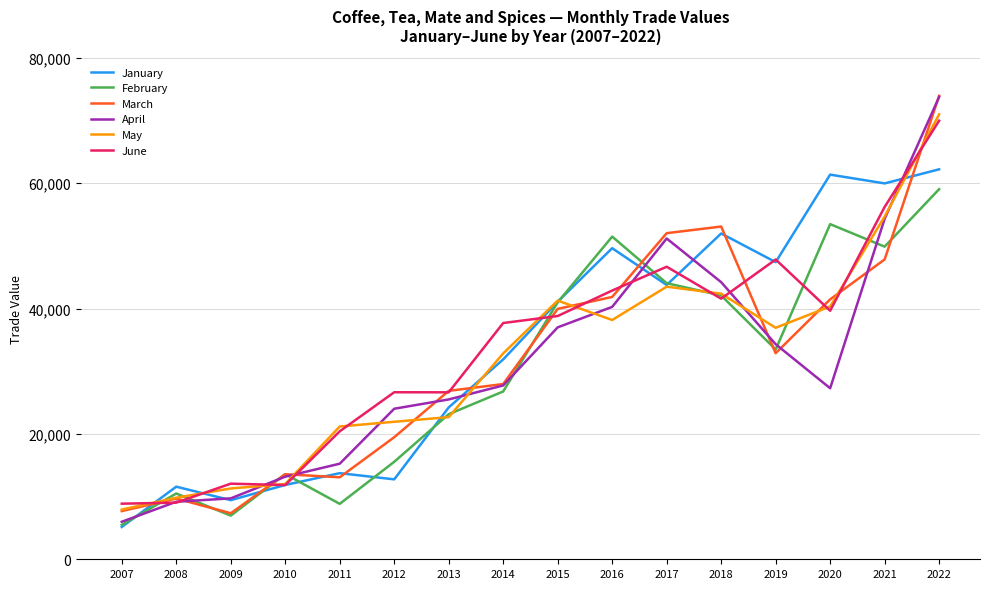

What is the sum of all April values?

492821.5